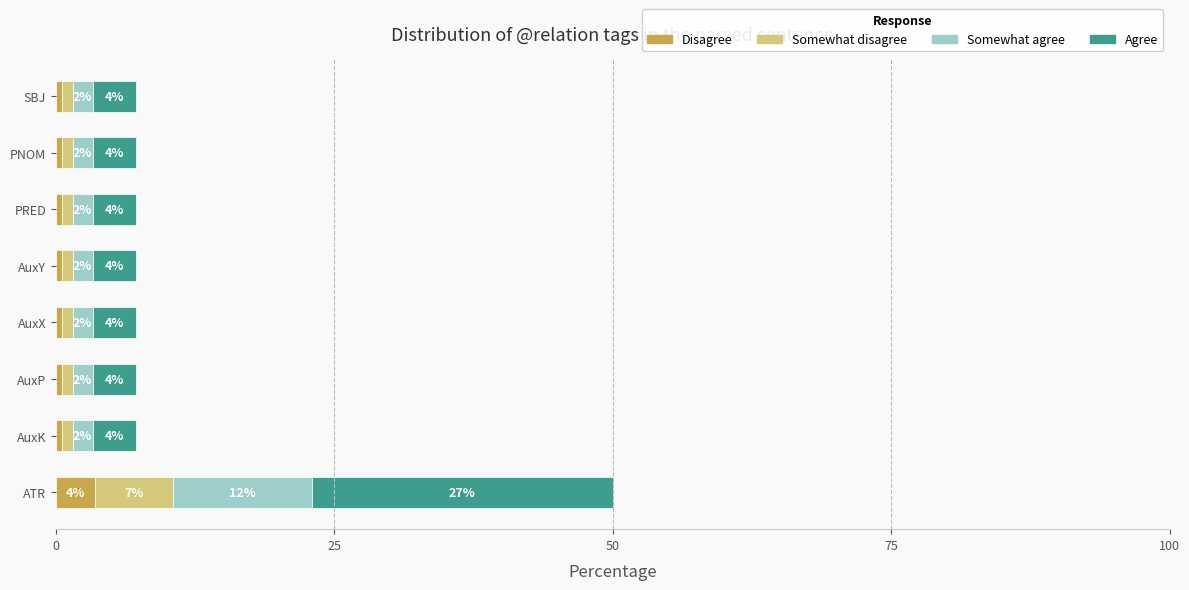

What are all the series names shown in the legend?

Disagree, Somewhat disagree, Somewhat agree, Agree